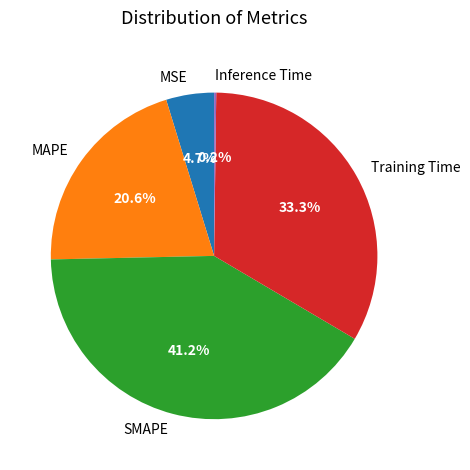

Does any single category account for the majority?

No